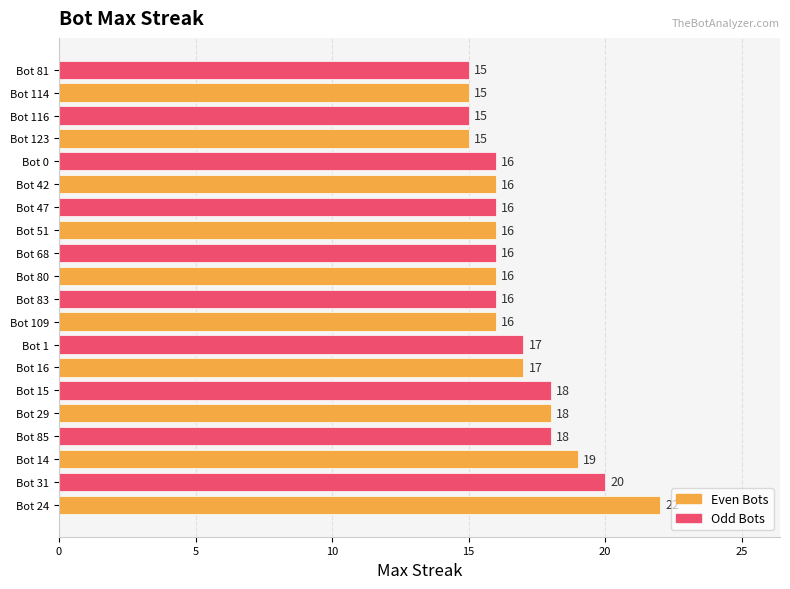

What is the sum of the values at Bot 24 and Bot 80?

38